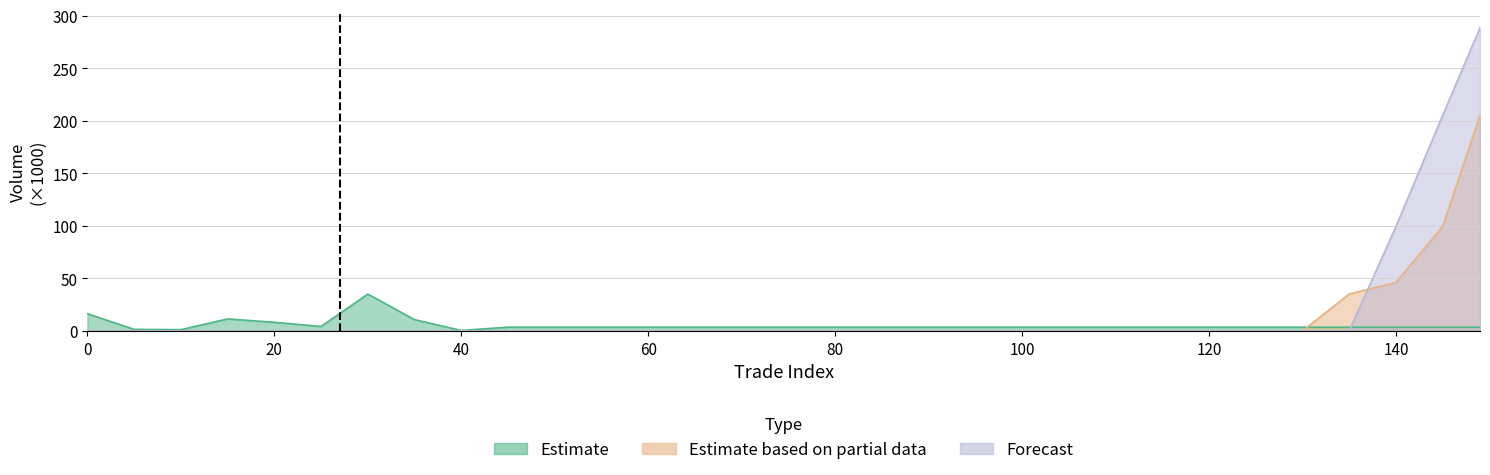

What is the highest value of the volume_estimate series?

35.1